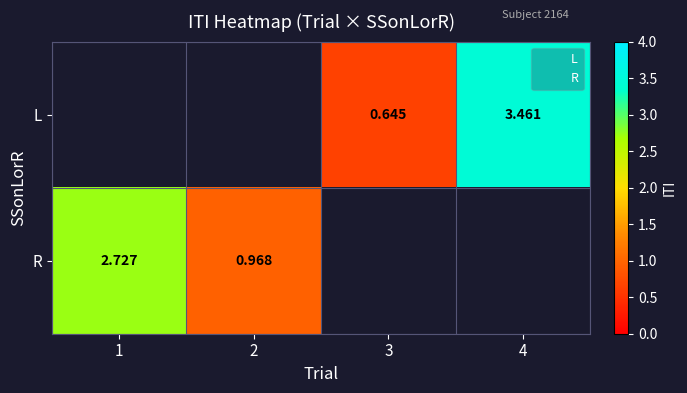

How many R values are between 0 and 2?

1